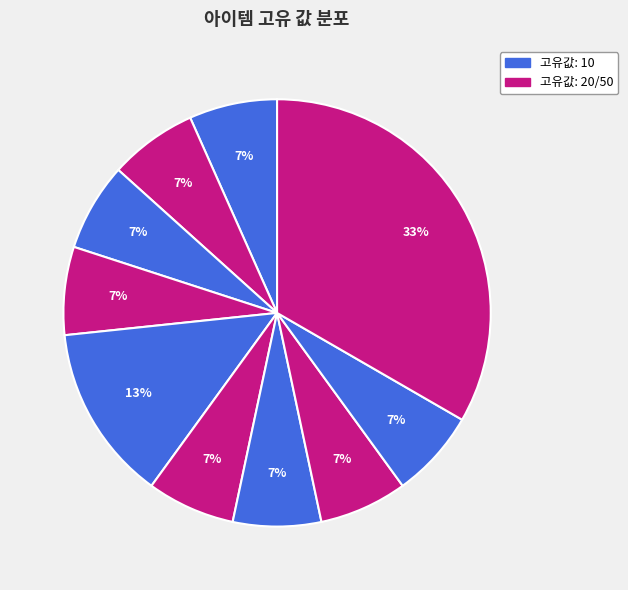

How many slices are in this pie chart?

10